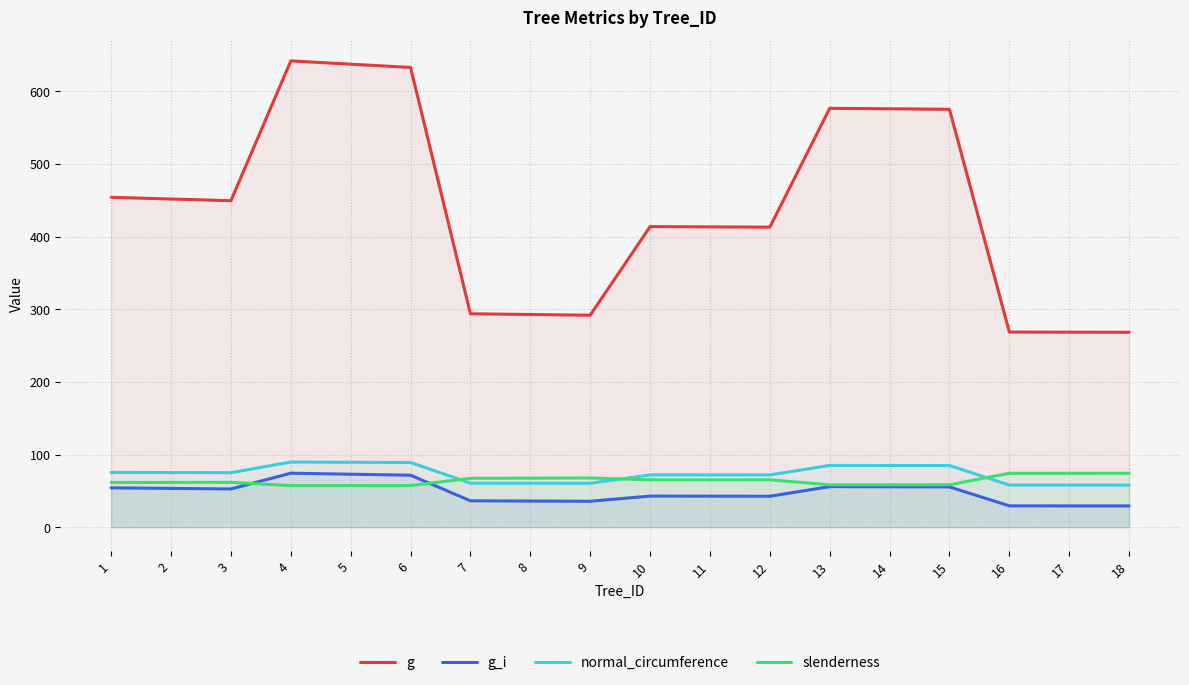

How many lines are shown in the chart?

4